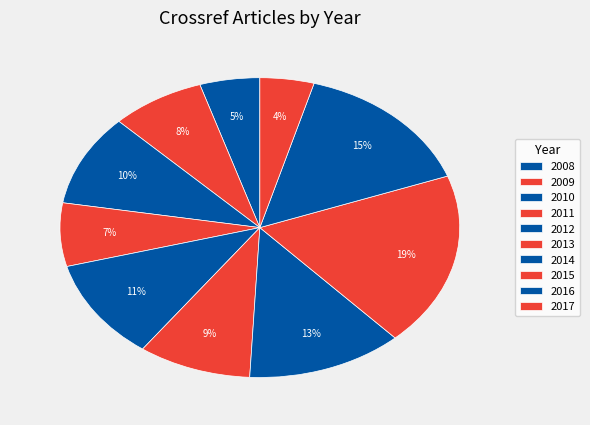

Do 2014 and 2013 together represent more than half of the pie?

No